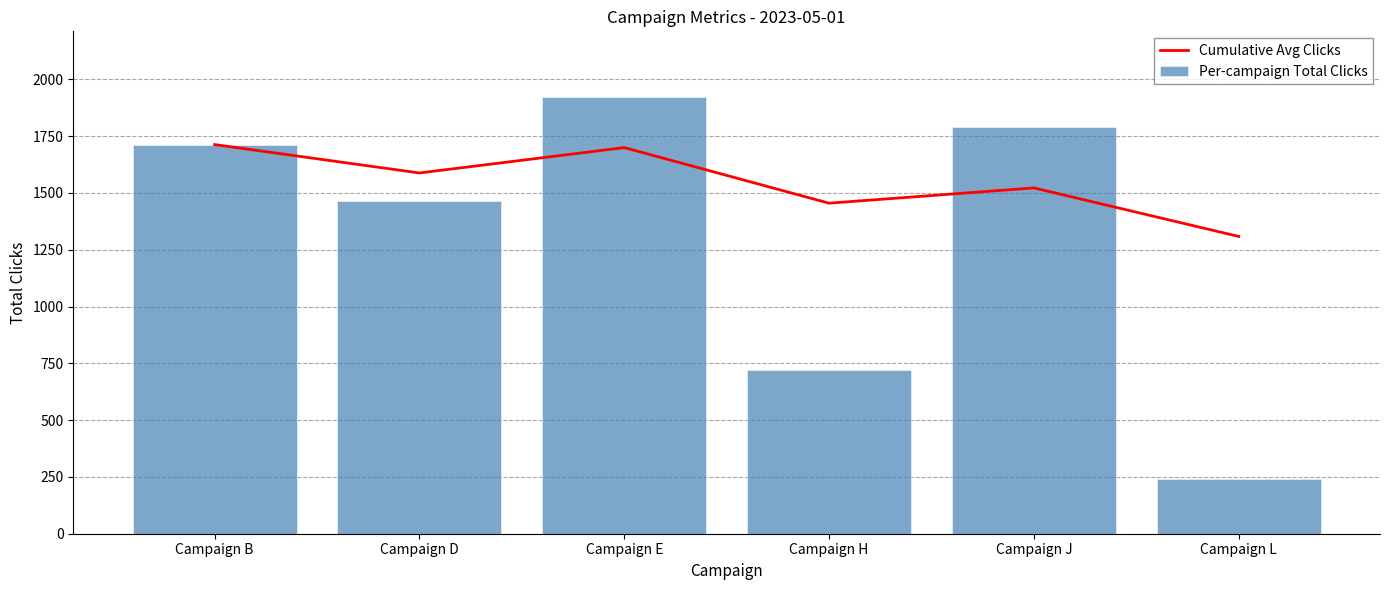

Reading left to right, extract all data points from this chart.

Cumulative Avg Clicks: Campaign B=1713.0	Campaign D=1588.0	Campaign E=1699.7	Campaign H=1455.0	Campaign J=1522.2	Campaign L=1308.7
Per-campaign Total Clicks: Campaign B=1713.0	Campaign D=1463.0	Campaign E=1923.0	Campaign H=721.0	Campaign J=1791.0	Campaign L=241.0